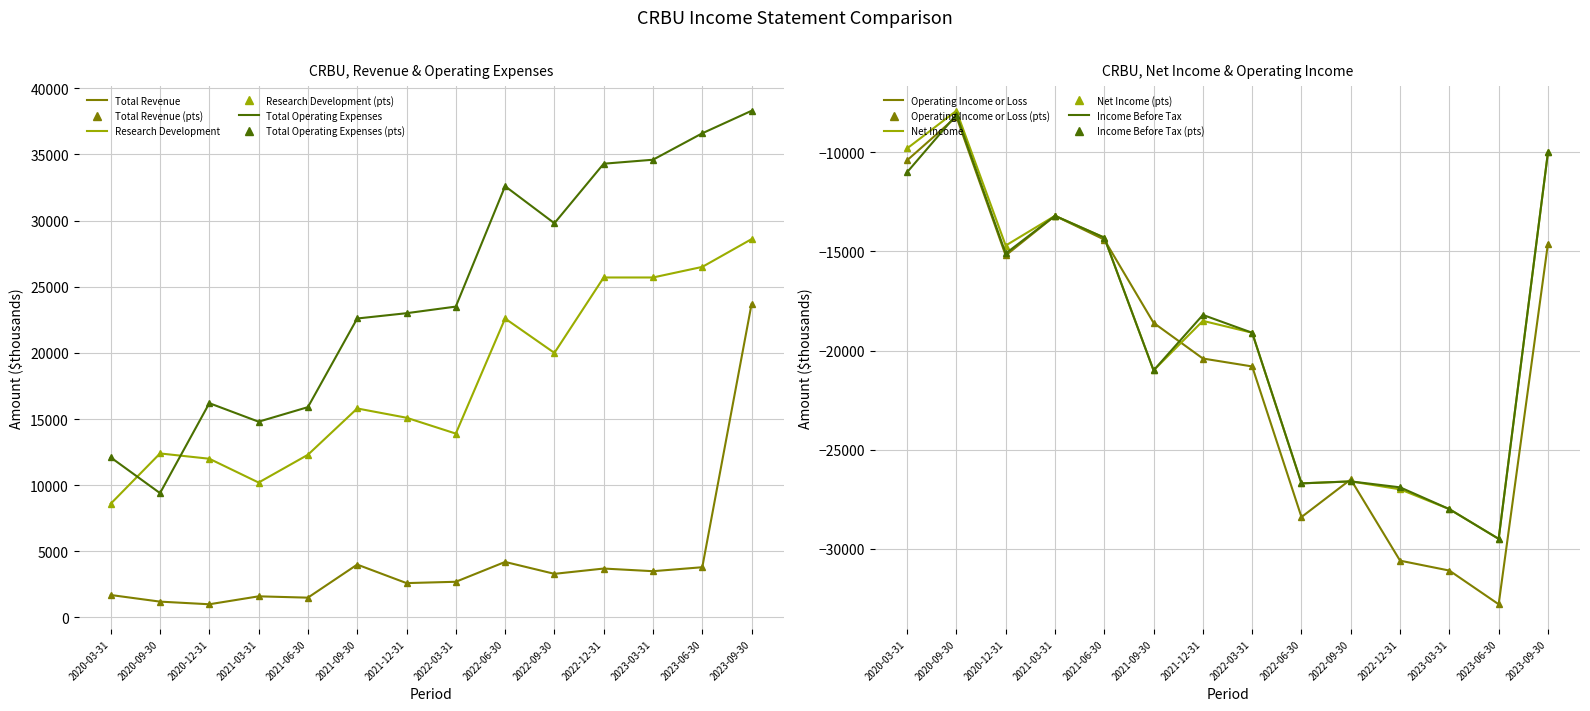

What is the difference between the Income Before Tax values at 2022-03-31 and 2021-12-31?

900